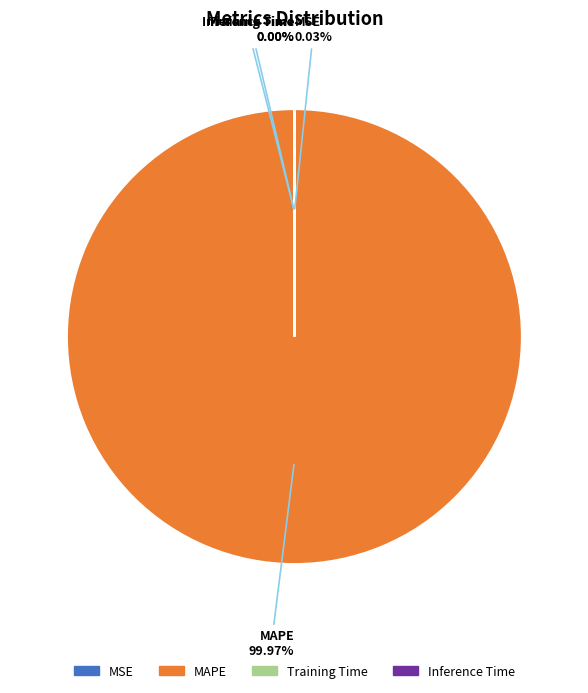

Does any single category account for the majority?

Yes